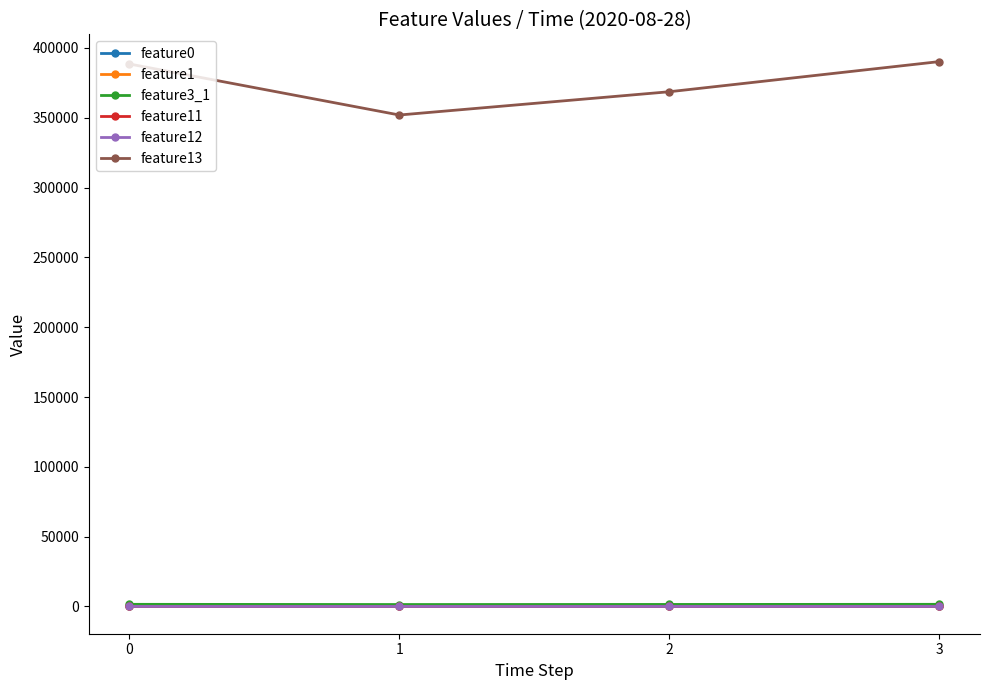

How many data points in feature3_1 are less than 1539?

2